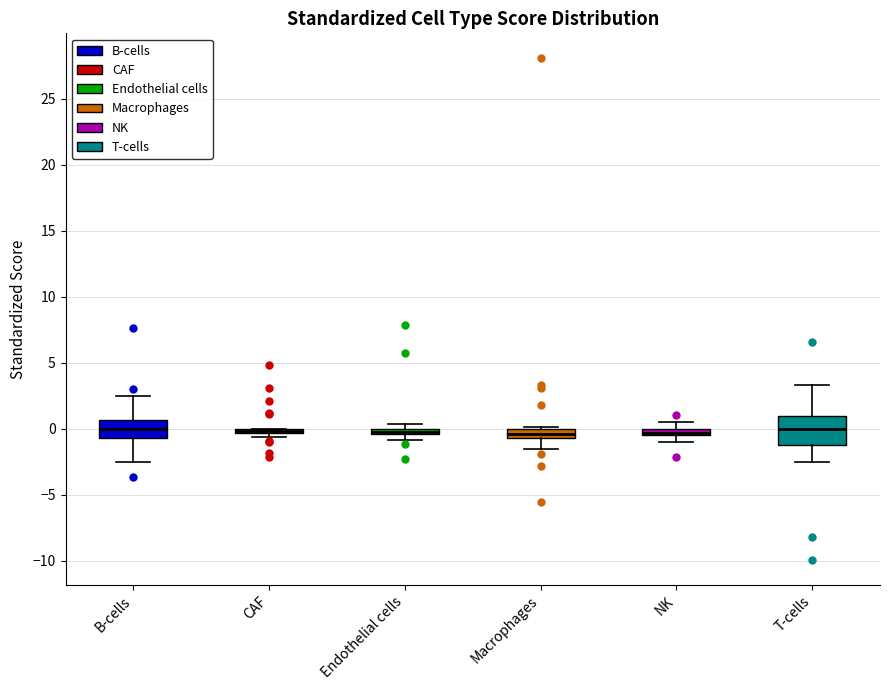

Where is the upper edge of the box for CAF on the y-axis? The values are not printed on the chart, so give them approximately, as read against the axis.

0.0